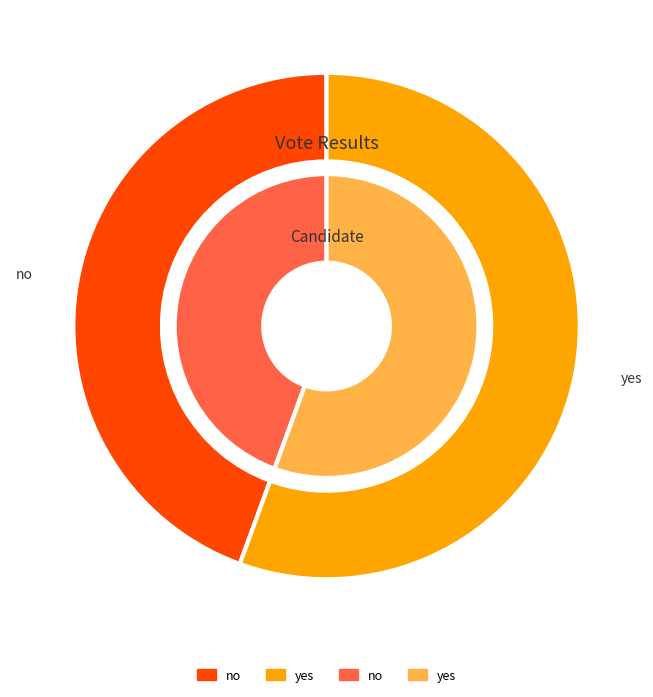

To the nearest percent, what is the average slice percentage?

50%